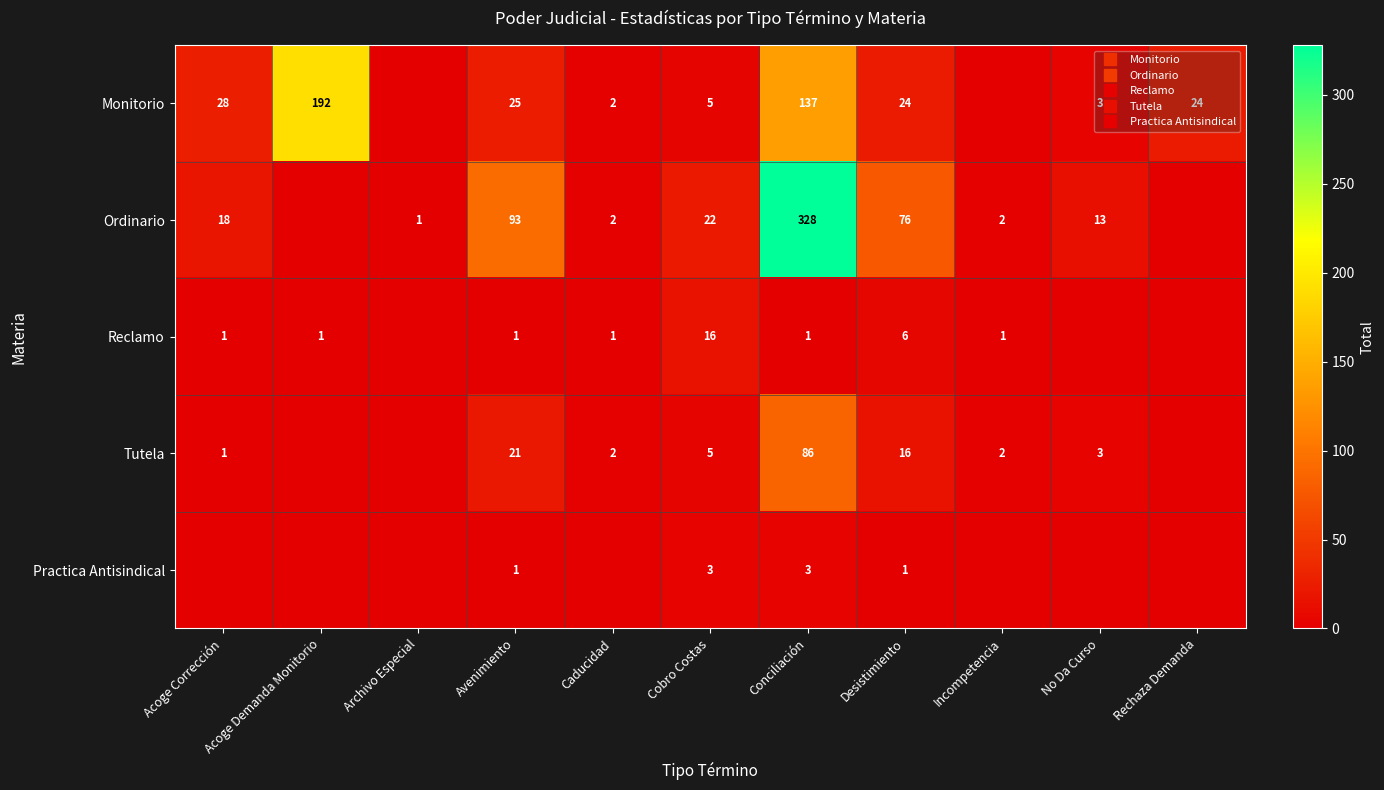

The Tutela series shows 0 at Rechaza Demanda. True or false?

True